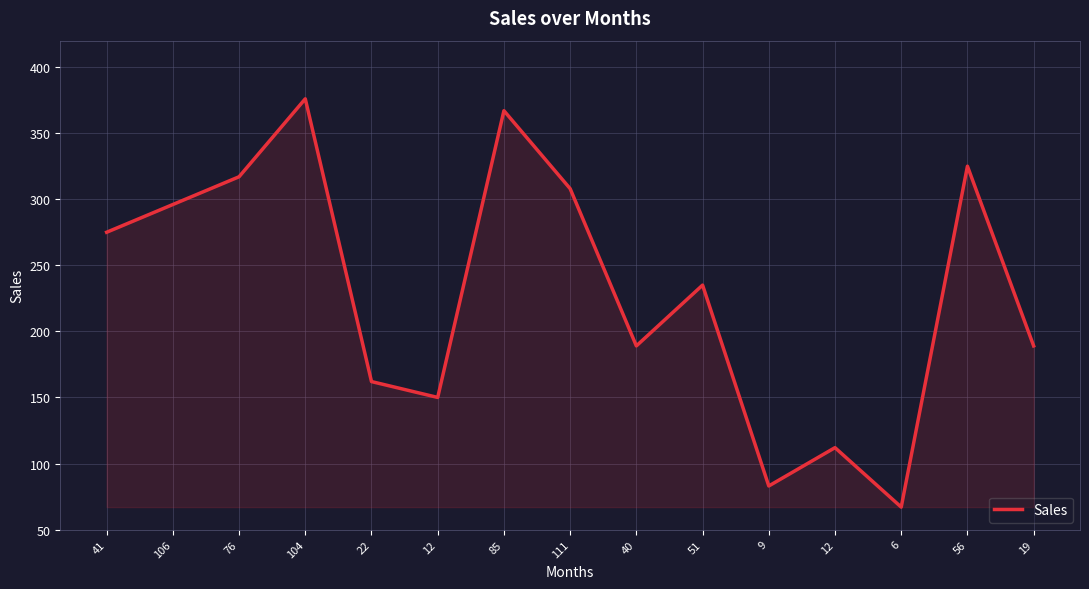

What is the label of the 13th point from the right?

76